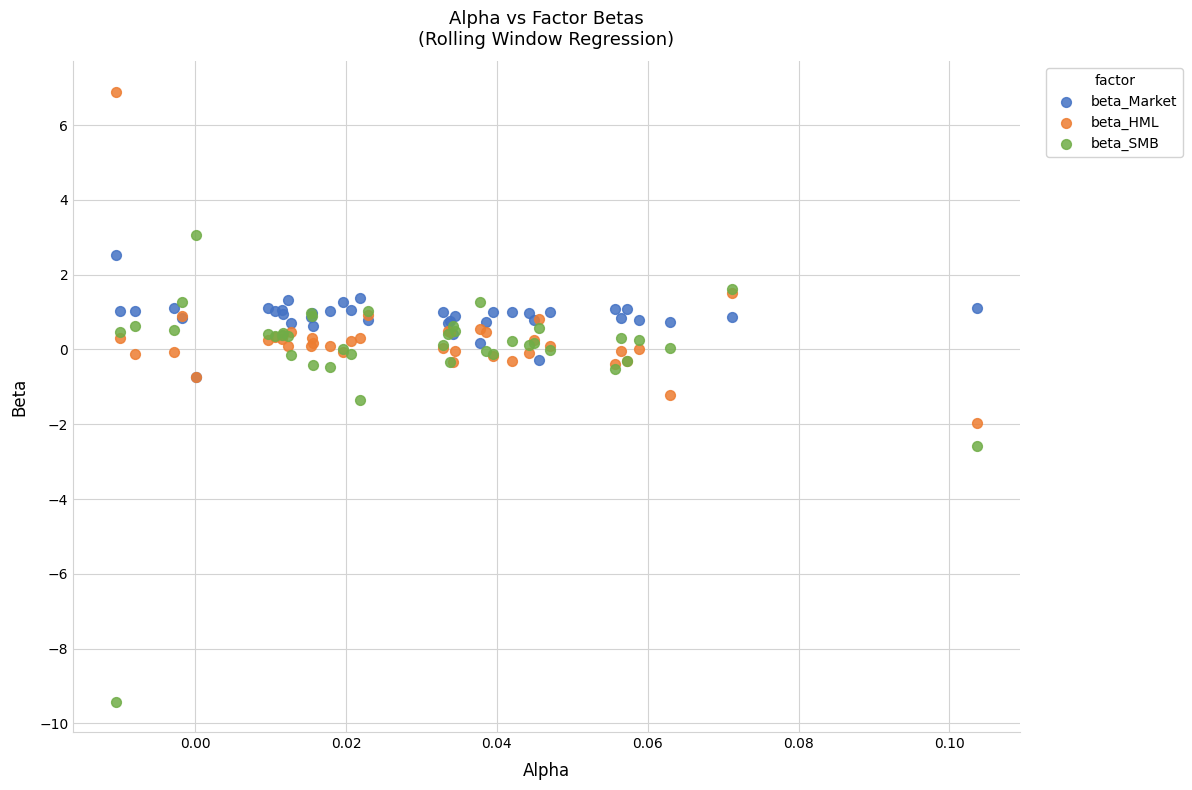

In the beta_SMB series, what Y value is closest to -3?

-2.6